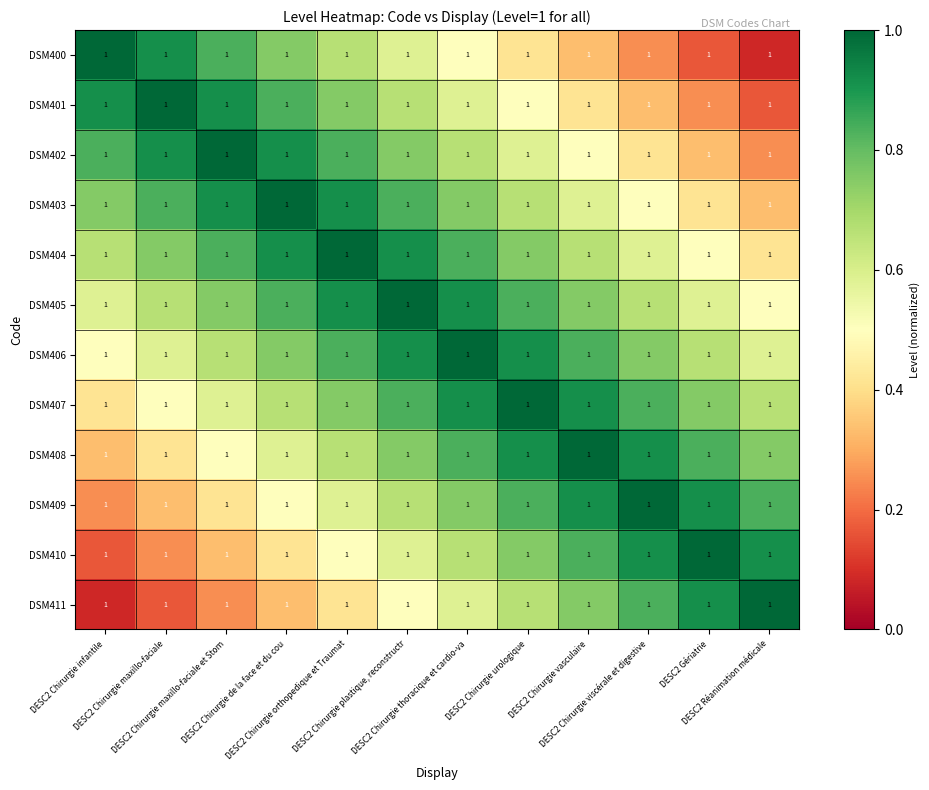

How many distinct data groups are displayed?

12